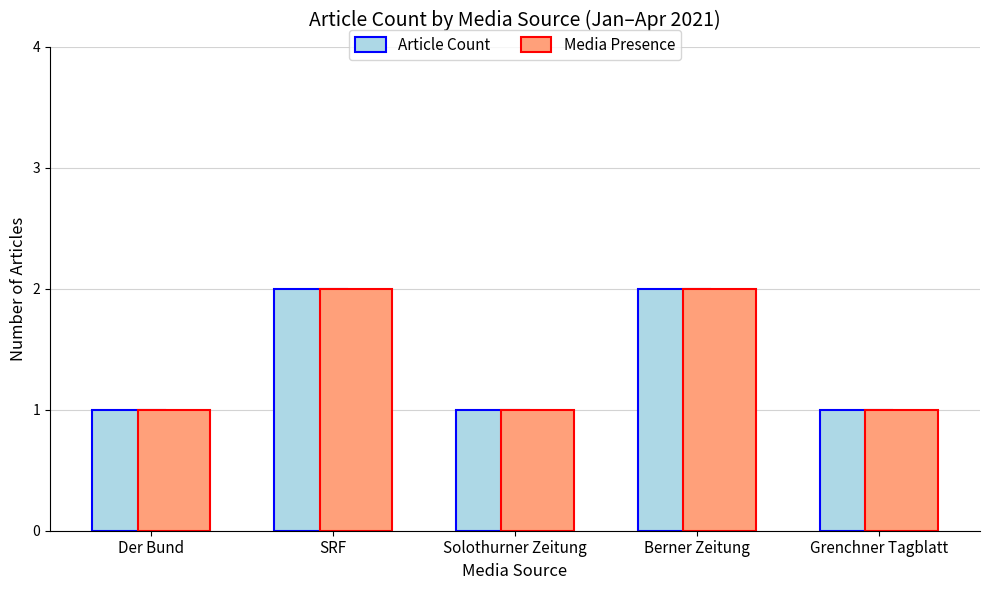

What is the minimum value for Article Count?

1